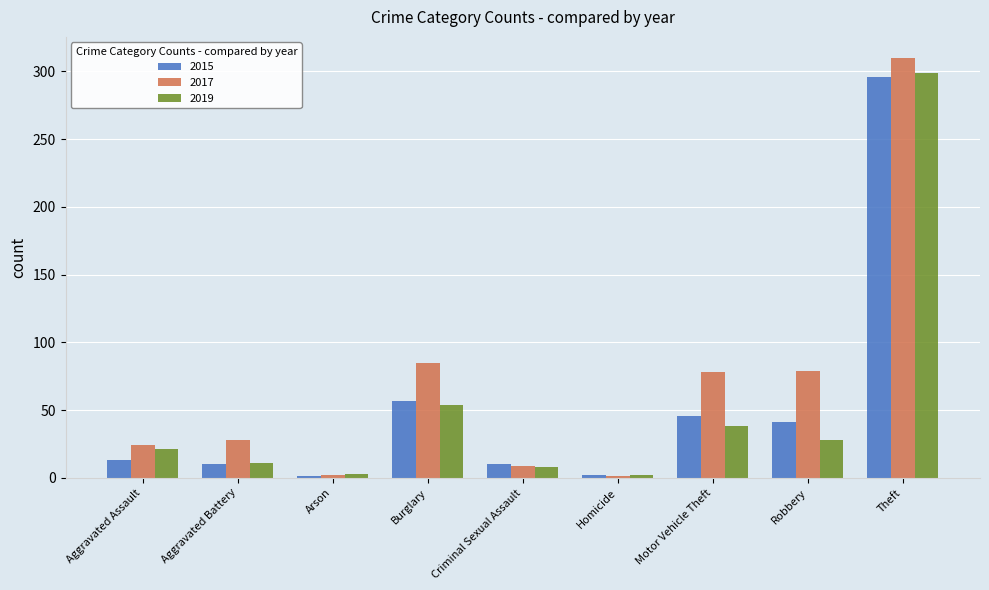

What is the label of the 9th bar from the left?

Theft